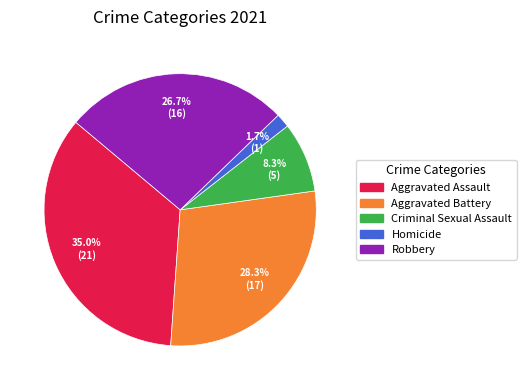

How many slices are in this pie chart?

5